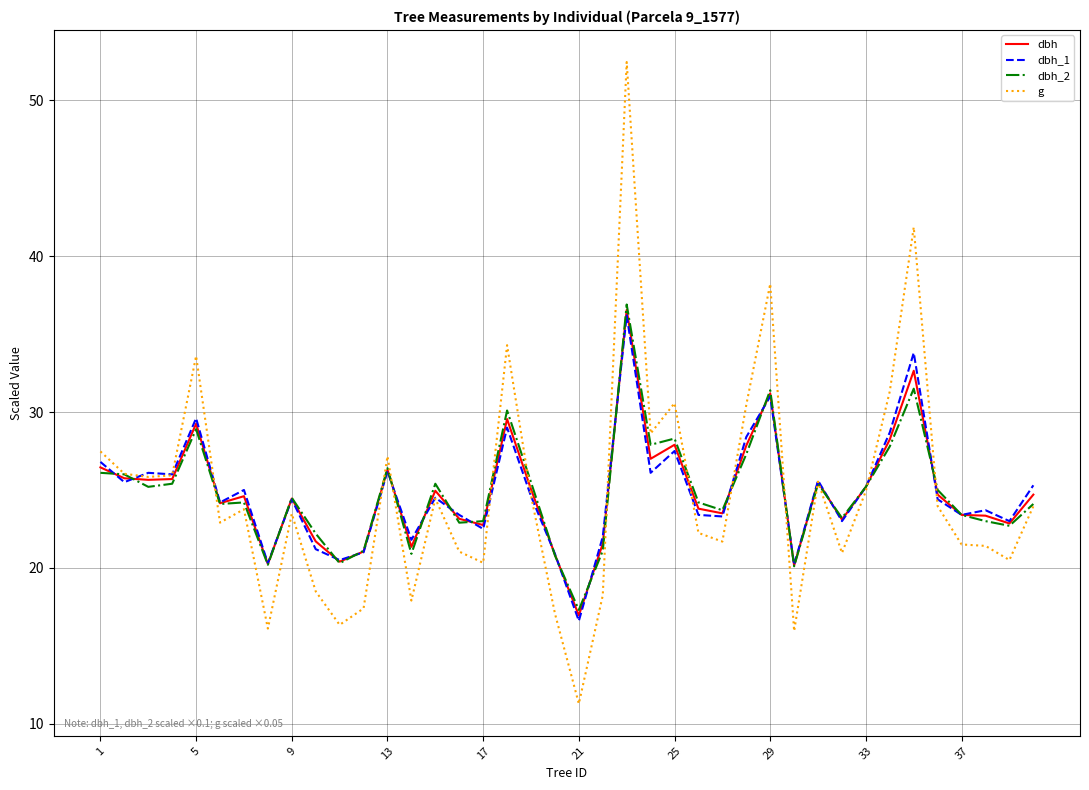

What is the highest value of the g series?

52.5